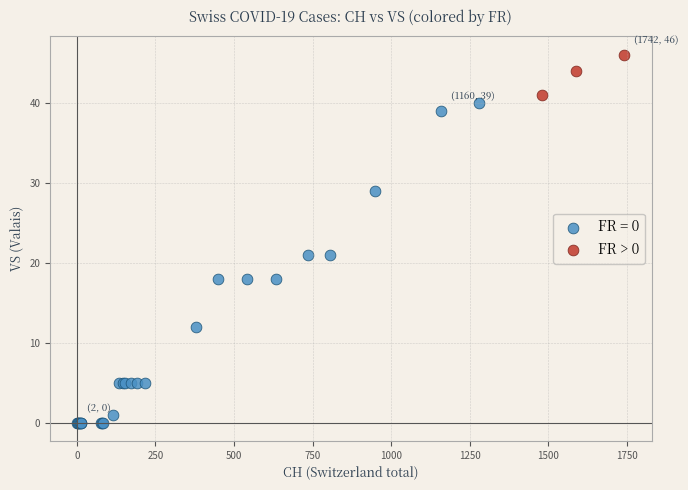

Which series has the widest spread of Y values?

FR = 0